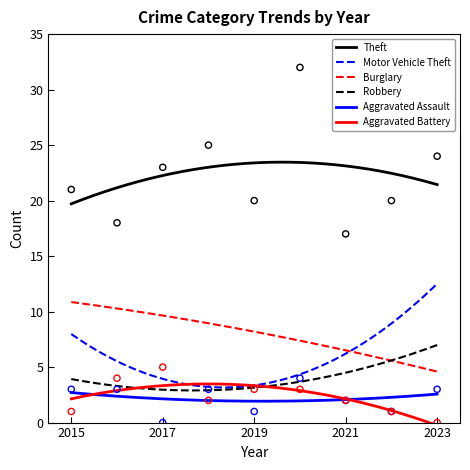

Which series has the widest spread of Y values?

Theft